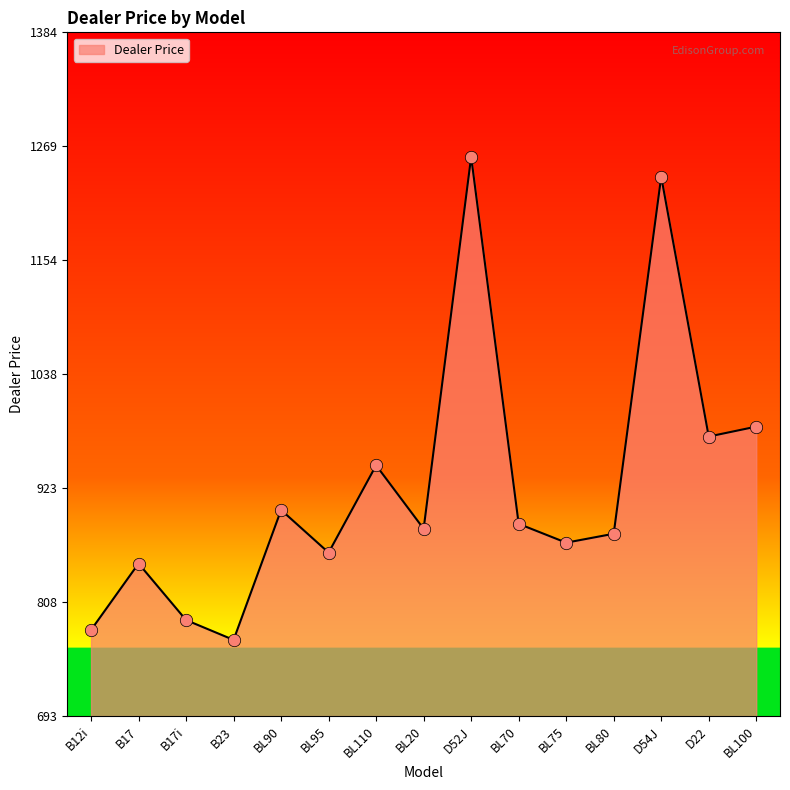

Which has a higher value, BL90 or BL70?

BL90